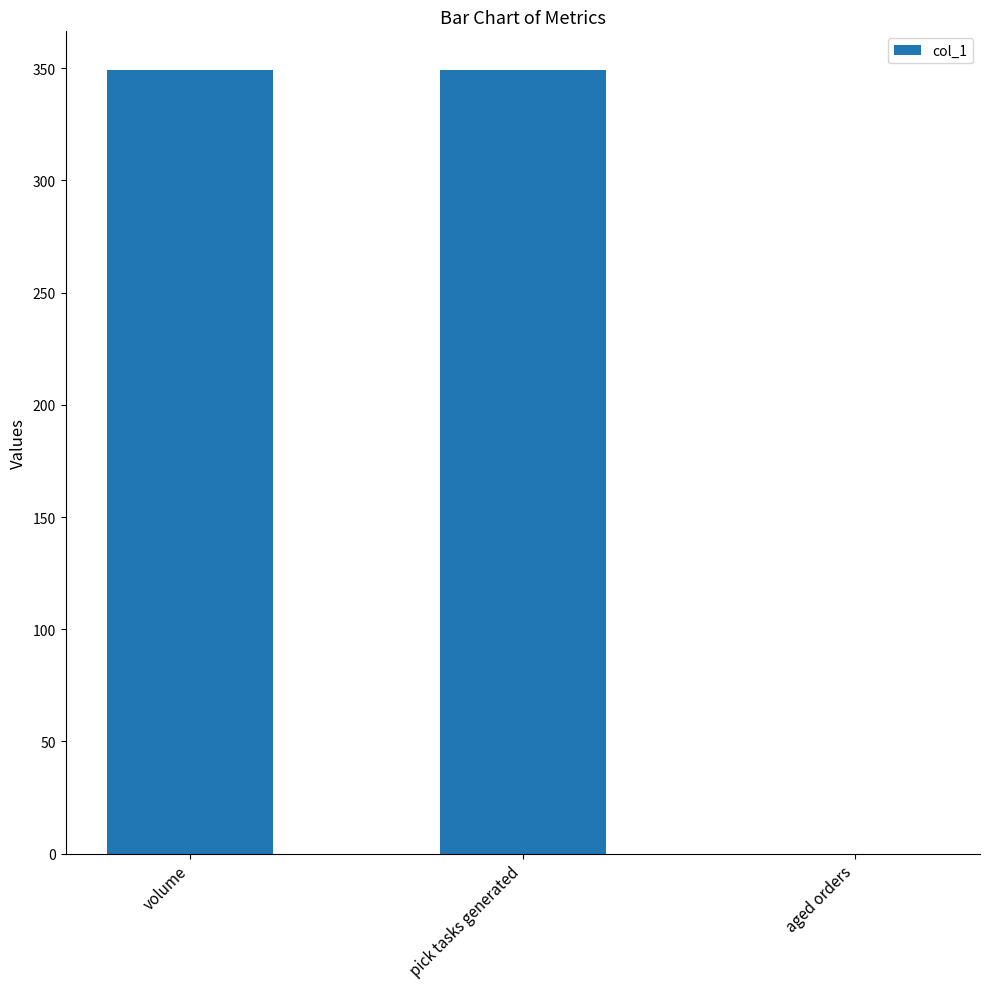

Are the bars horizontal?

No